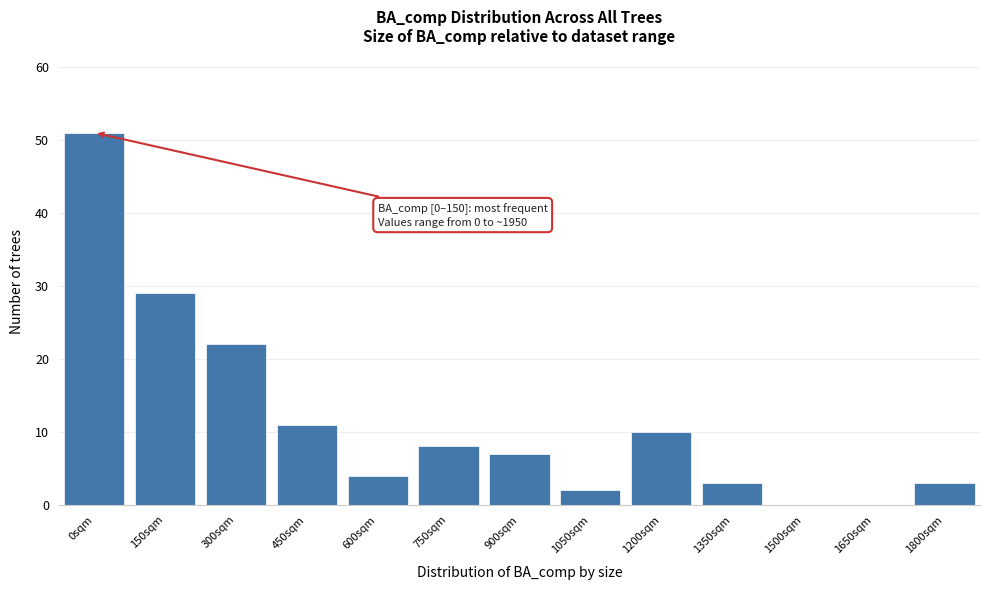

Reading left to right, list all the values displayed in this chart.

0sqm=51	150sqm=29	300sqm=22	450sqm=11	600sqm=4	750sqm=8	900sqm=7	1050sqm=2	1200sqm=10	1350sqm=3	1500sqm=0	1650sqm=0	1800sqm=3